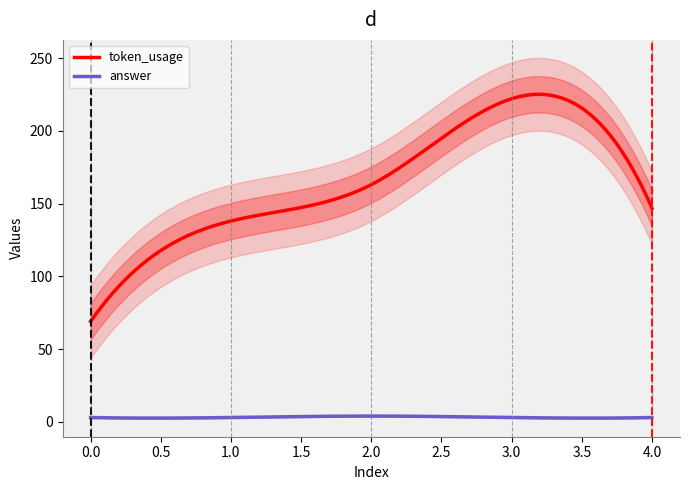

What is the sum of the token_usage values at 2 and 4?

310